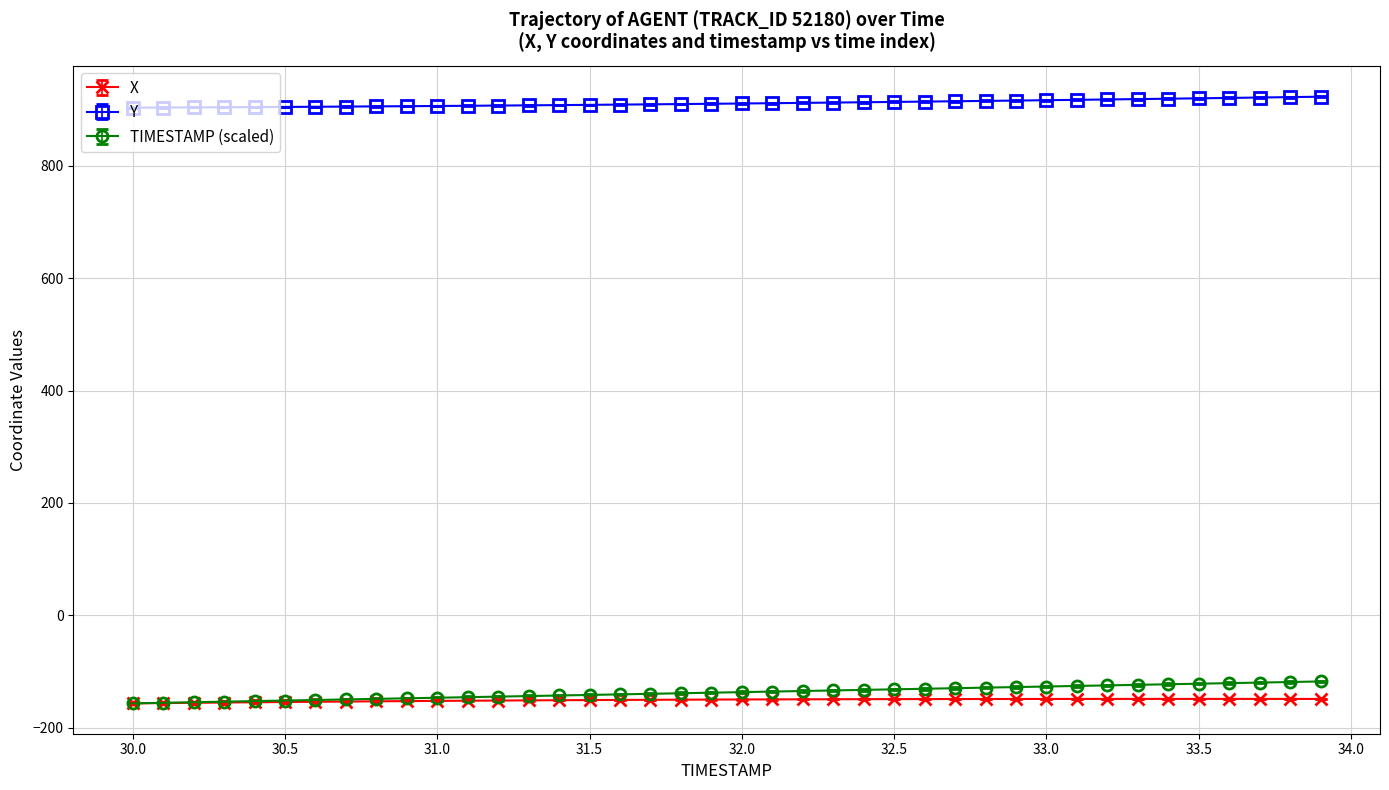

What is the maximum value shown in the chart?

923.2